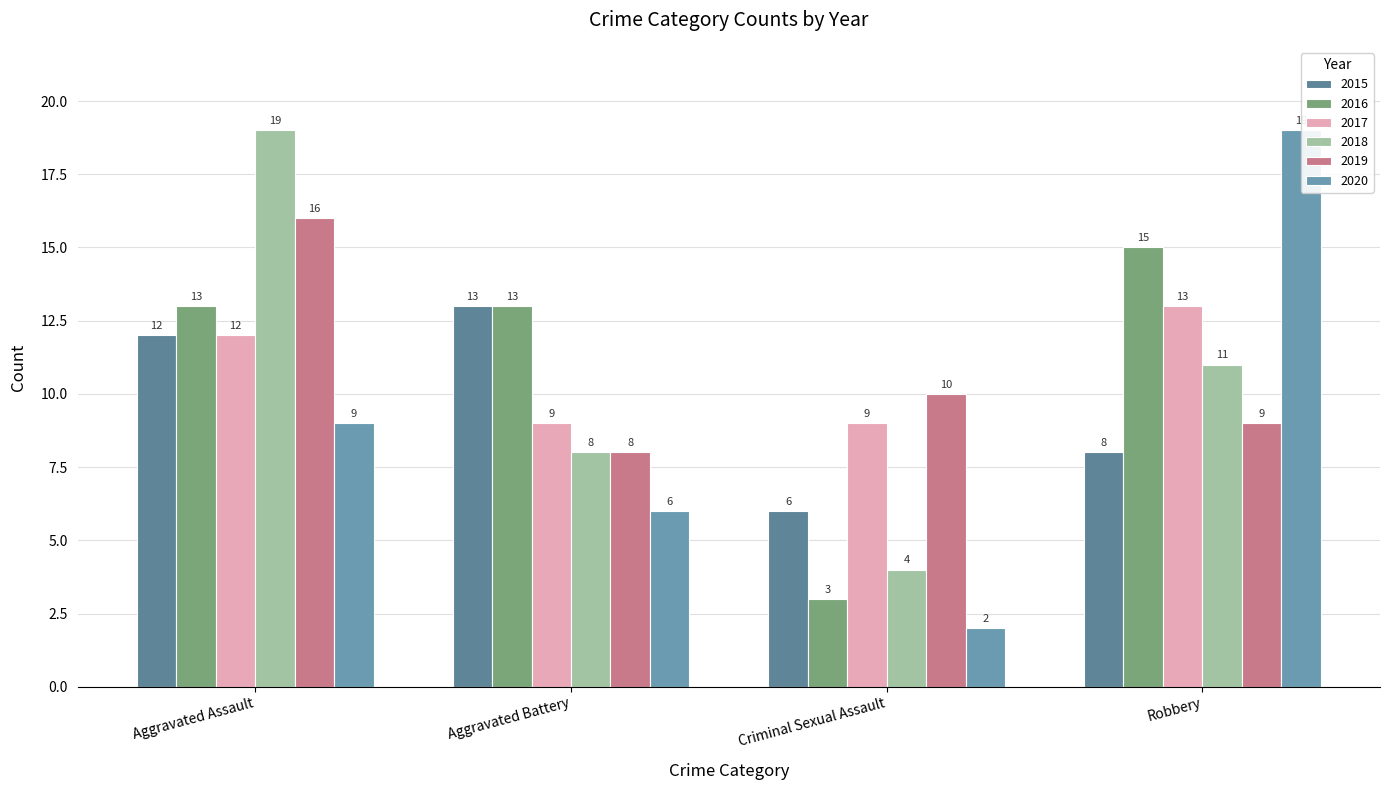

What is the label of the 4th bar from the right?

Aggravated Assault